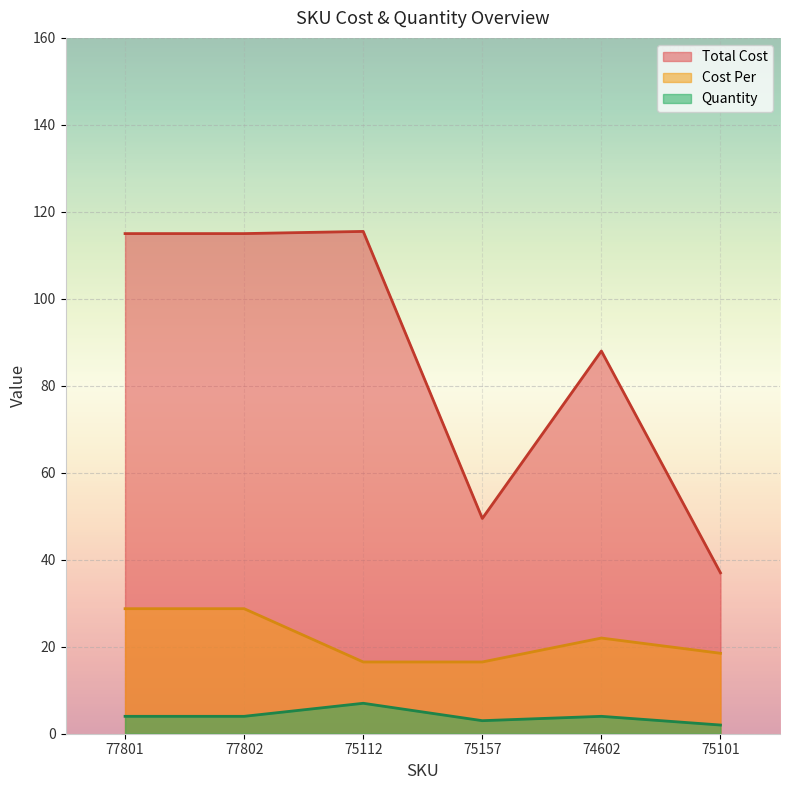

True or false: Quantity and Total Cost intersect in this chart.

False